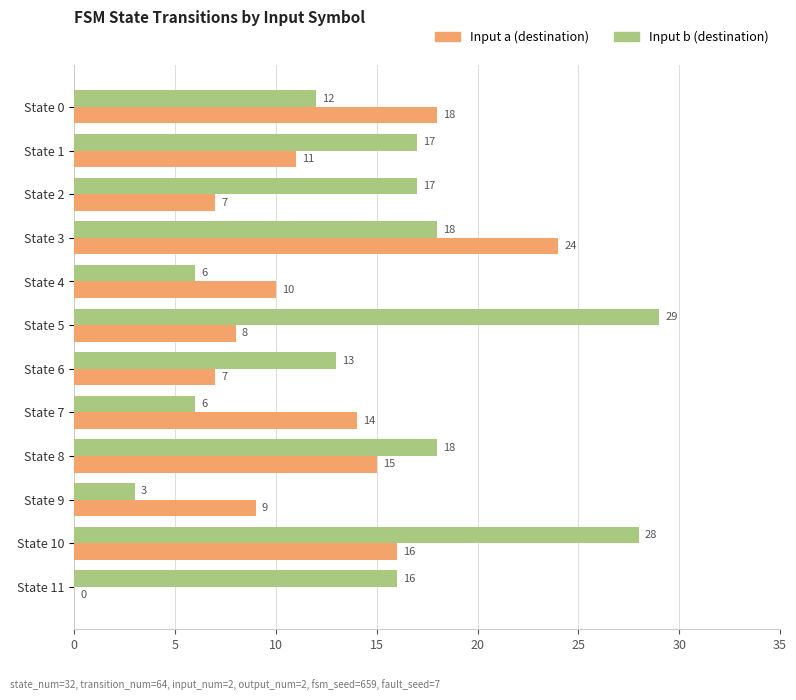

Count the number of data series in this chart.

2